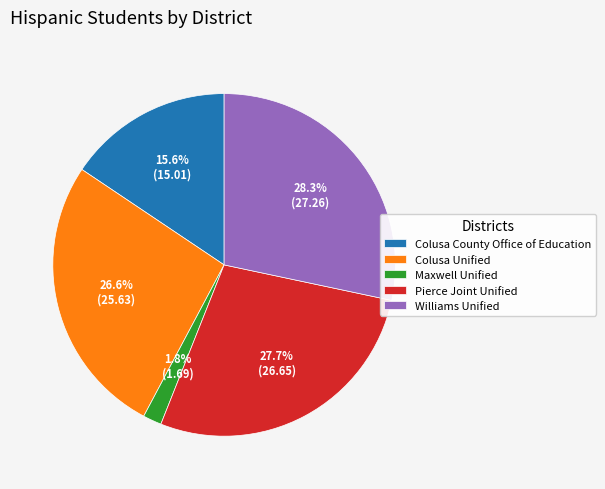

How many segments does this pie chart have?

5